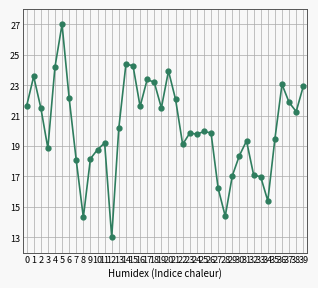

Rank the categories by value from highest to lowest.

5, 14, 15, 4, 20, 1, 17, 18, 36, 39, 6, 21, 37, 0, 16, 2, 19, 38, 13, 25, 26, 23, 24, 35, 31, 11, 22, 3, 10, 30, 9, 7, 32, 29, 33, 27, 34, 28, 8, 12